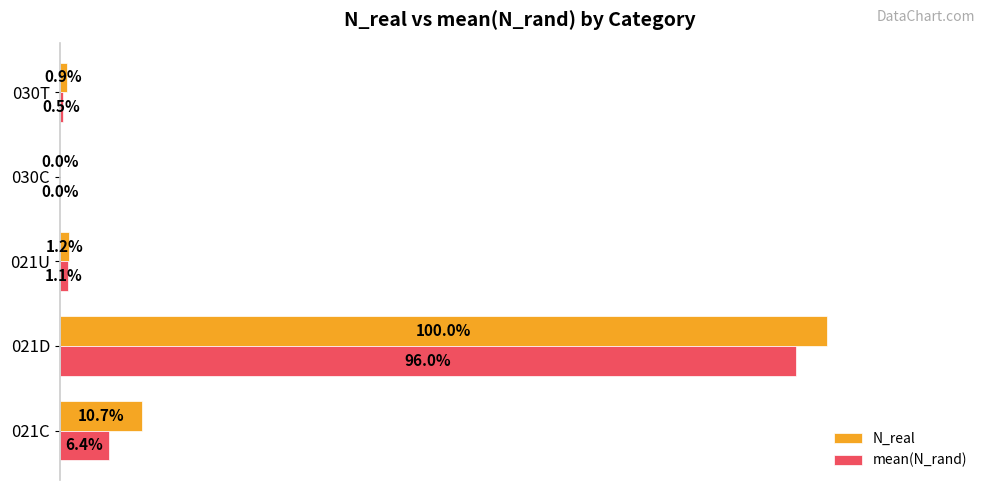

Which series changed the most between 021D and 021U?

N_real